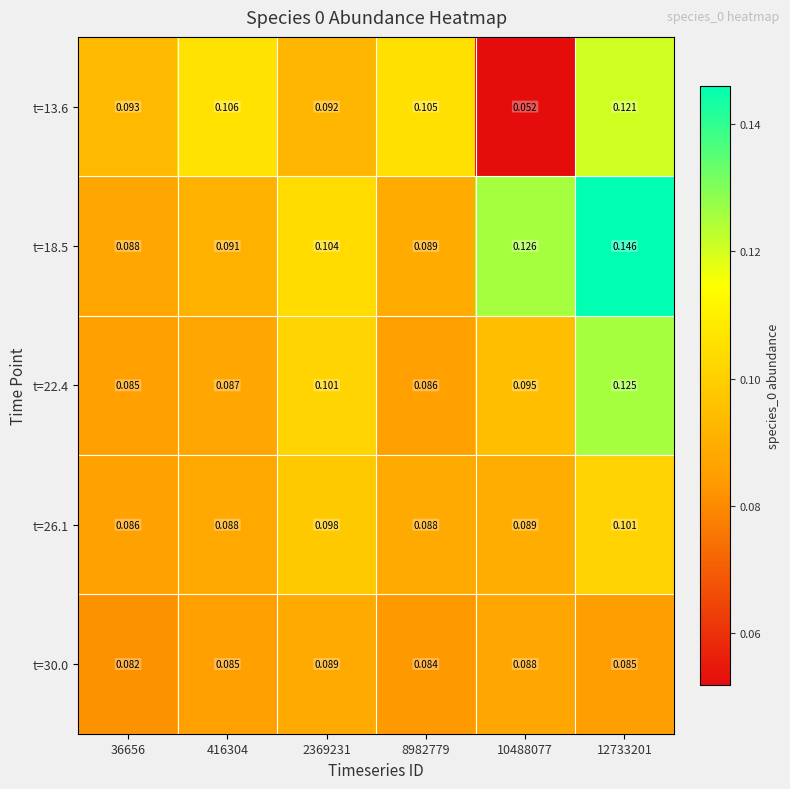

Is the value of t=30.0 at 36656 greater than the value of t=13.6 at 2369231?

No